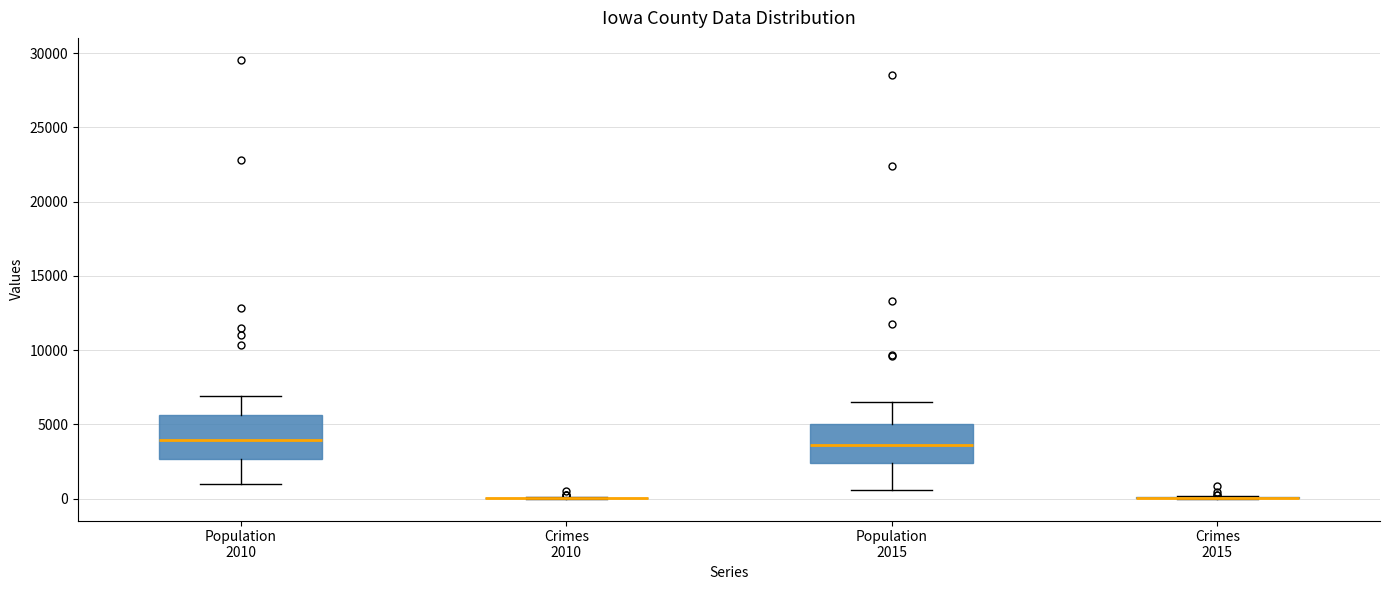

Where does the upper whisker of the box for Population 2010 end on the y-axis? The values are not printed on the chart, so give them approximately, as read against the axis.

7000